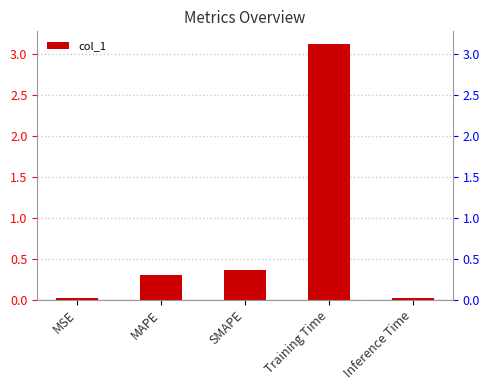

Reading left to right, what are all the values shown in this chart?

MSE=0.0	MAPE=0.3	SMAPE=0.4	Training Time=3.1	Inference Time=0.0